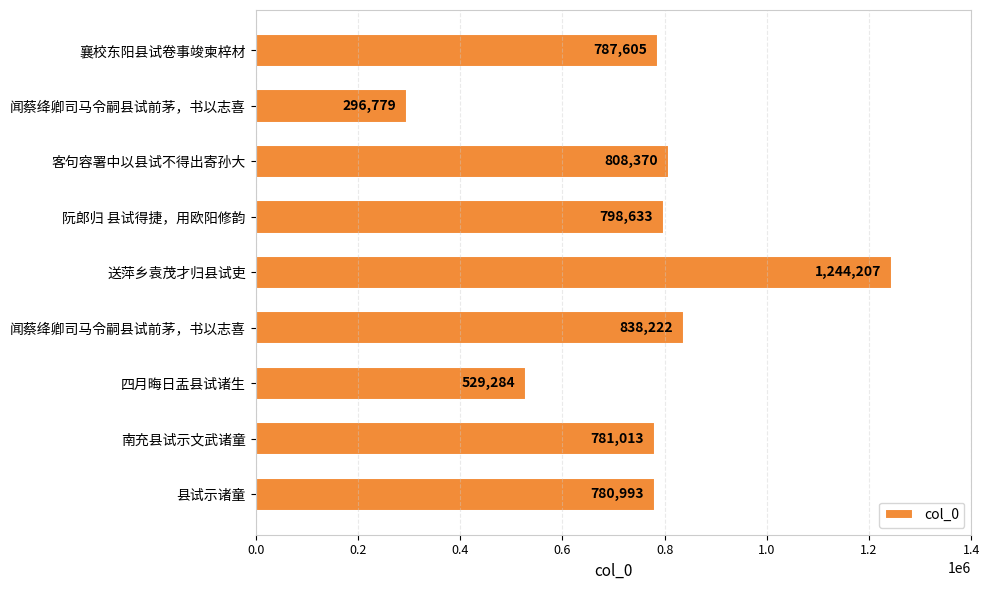

Does the chart contain any negative values?

No